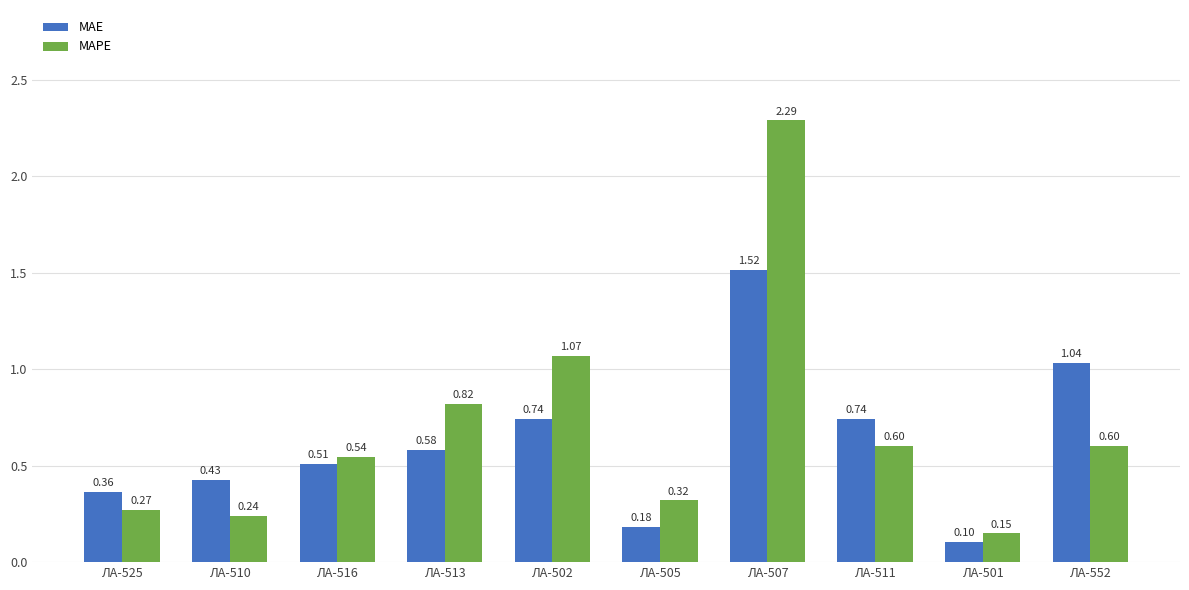

Read the MAE value at ЛА-501.

0.1